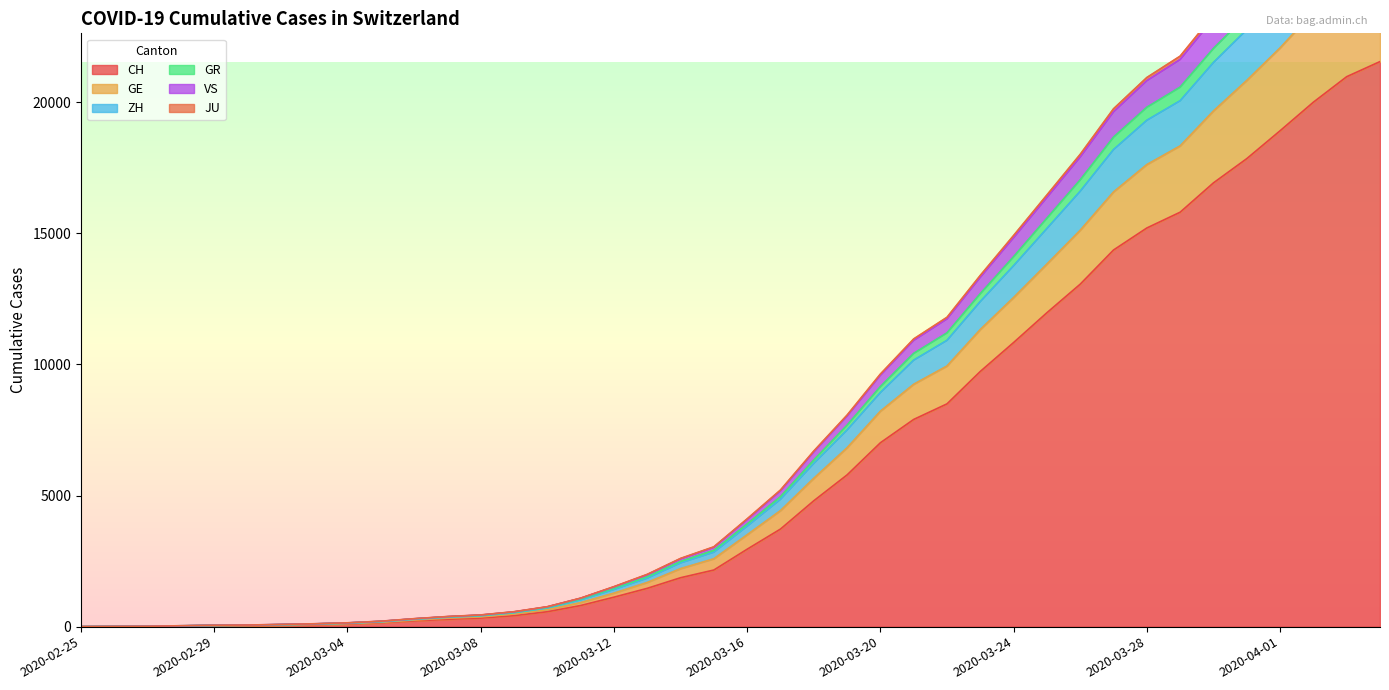

Between 2020-03-01 and 2020-03-31, which is larger?

2020-03-31